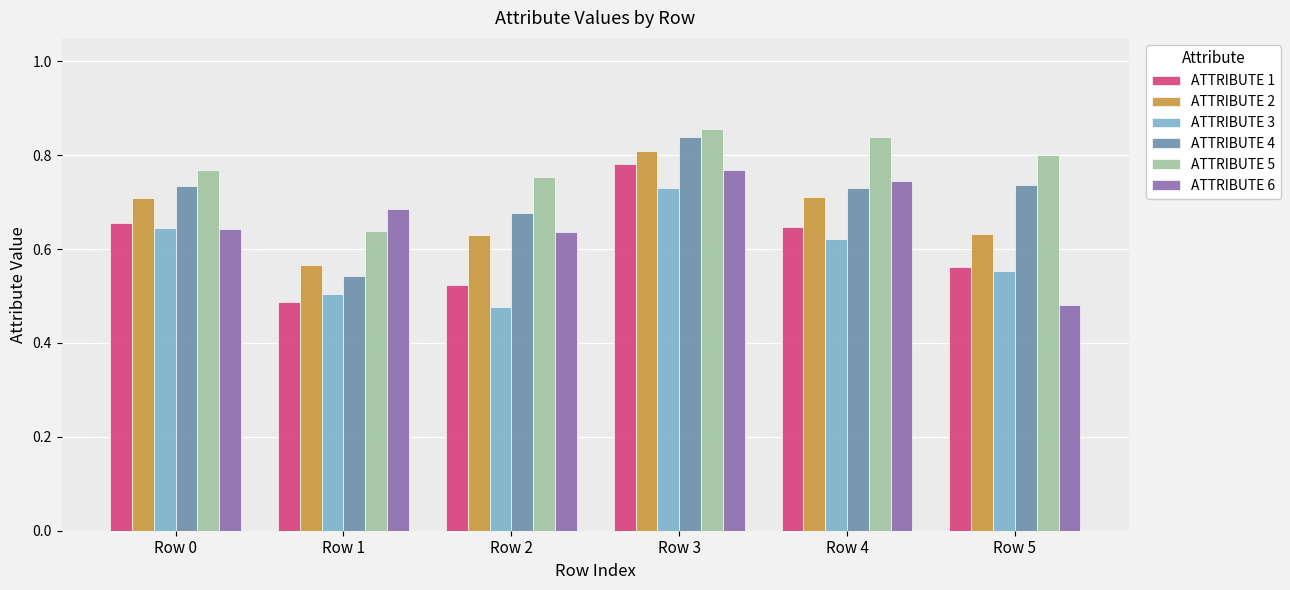

What are all the series names shown in the legend?

ATTRIBUTE 1, ATTRIBUTE 2, ATTRIBUTE 3, ATTRIBUTE 4, ATTRIBUTE 5, ATTRIBUTE 6